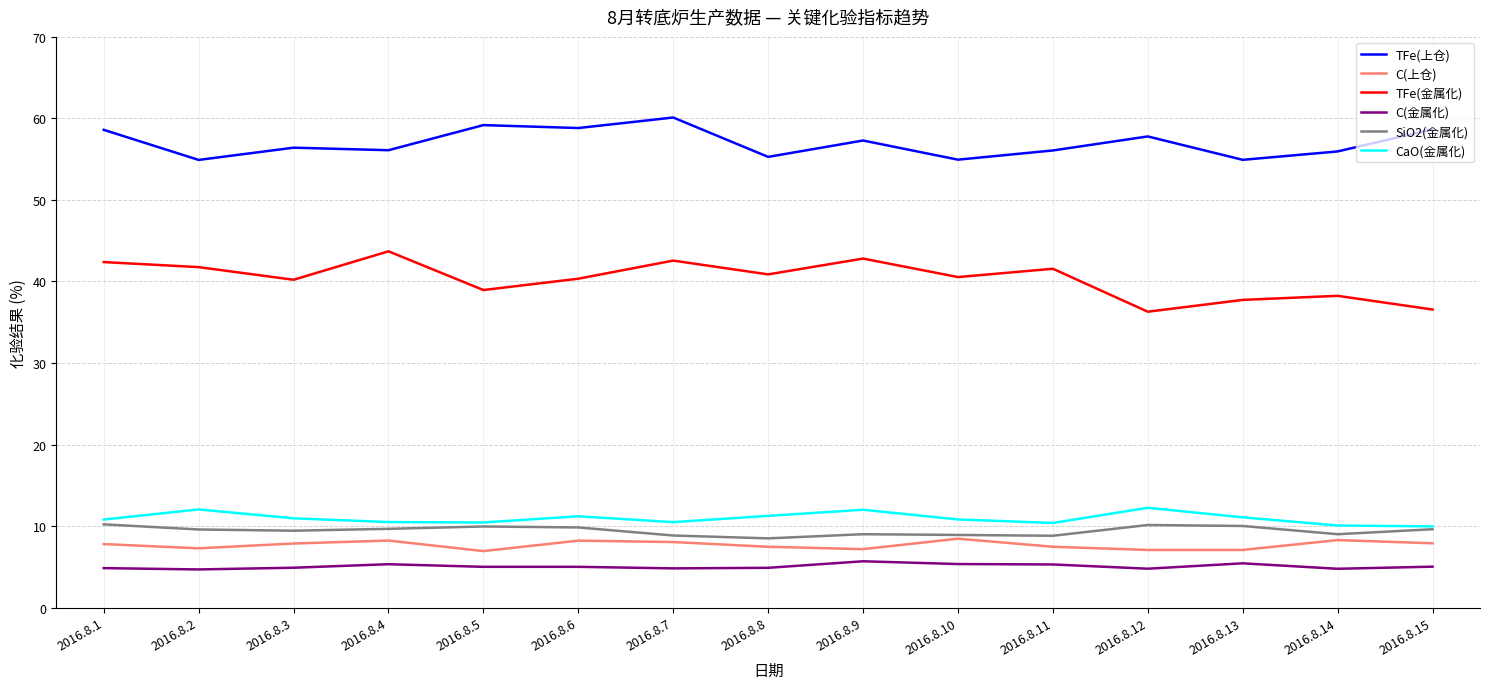

The TFe(金属化) series shows 42.6 at 2016.8.7. True or false?

True